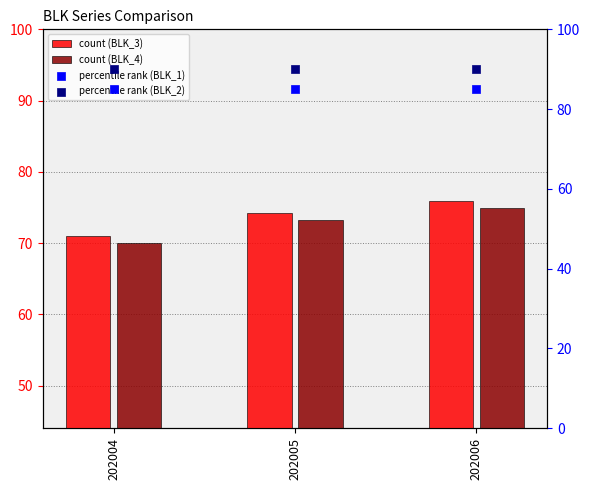

Which series reaches the minimum Y coordinate?

BLK_4